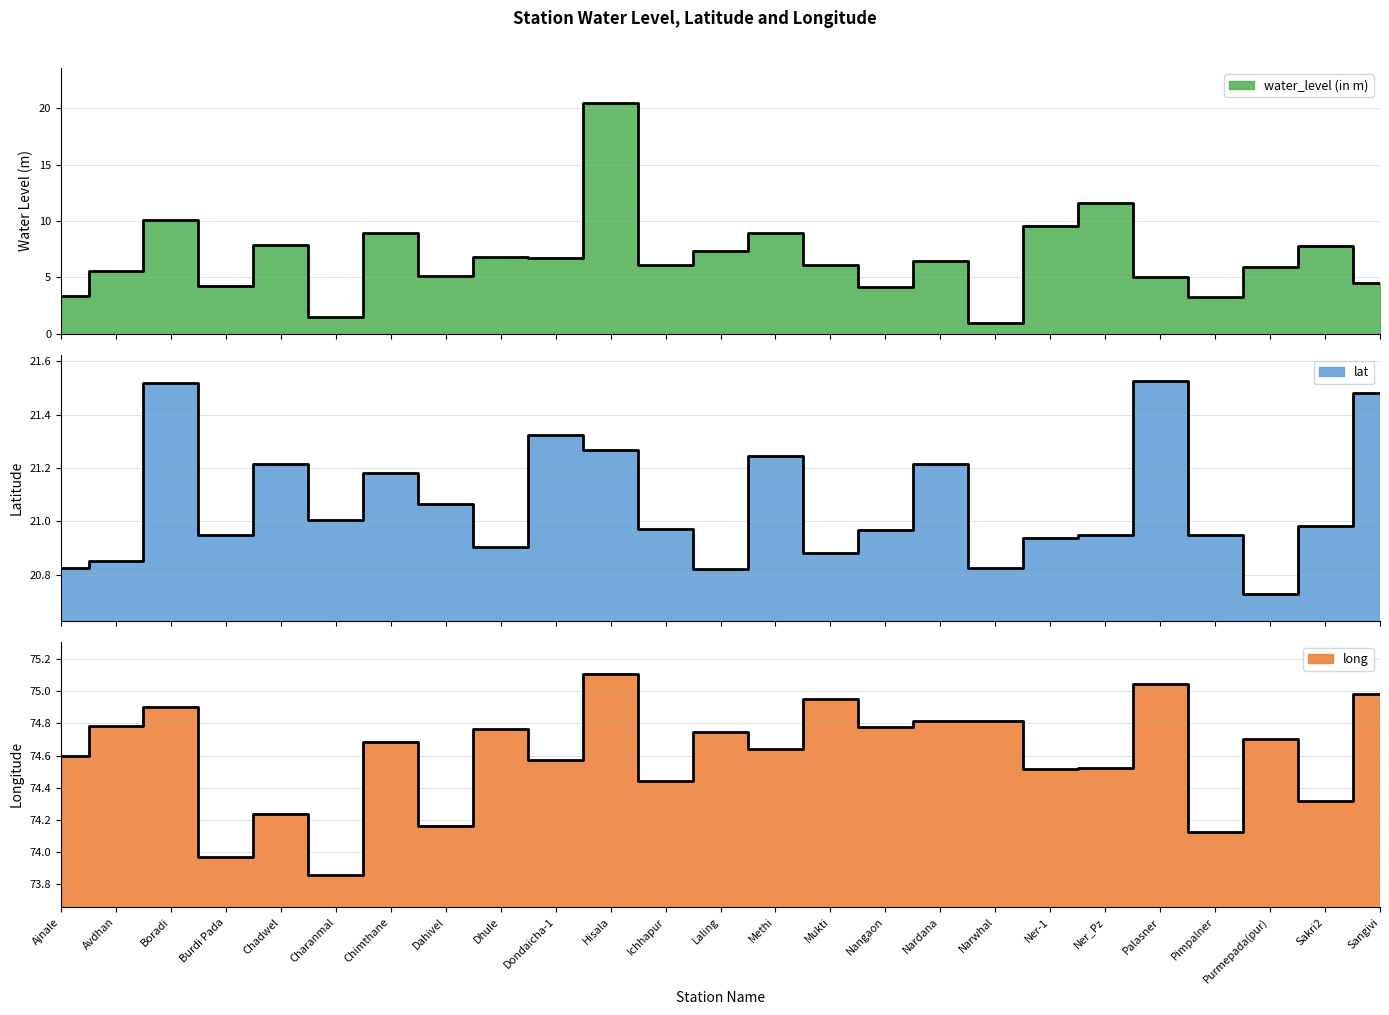

What is the greatest value displayed?

75.1